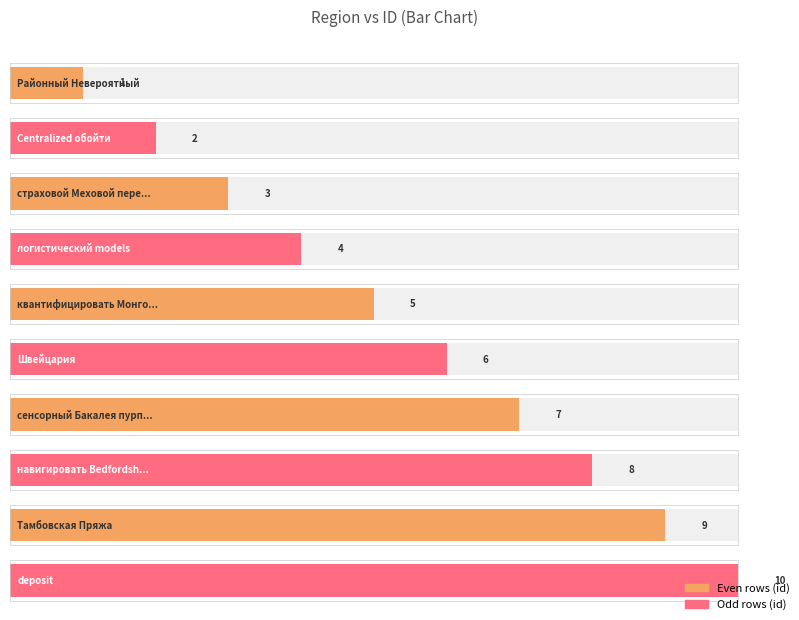

List the labels in order of value, largest first.

deposit, Тамбовская Пряжа, навигировать Bedfordshire, сенсорный Бакалея пурпурный, Швейцария, квантифицировать Монголия, логистический models, страховой Меховой передача, Centralized обойти, Районный Невероятный